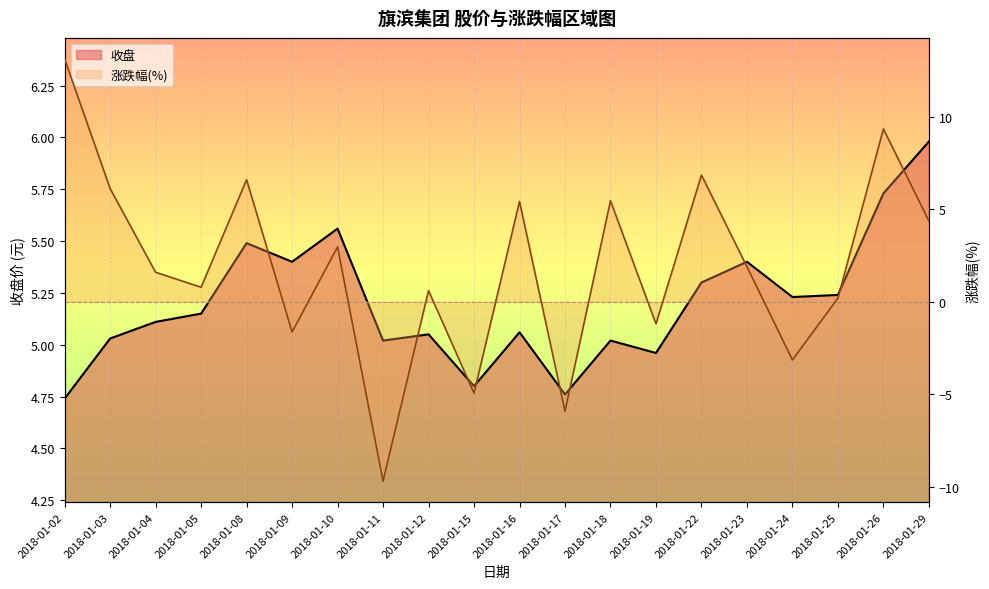

Is the value of 涨跌幅(%) at 2018-01-02 greater than the value of 收盘 at 2018-01-05?

Yes